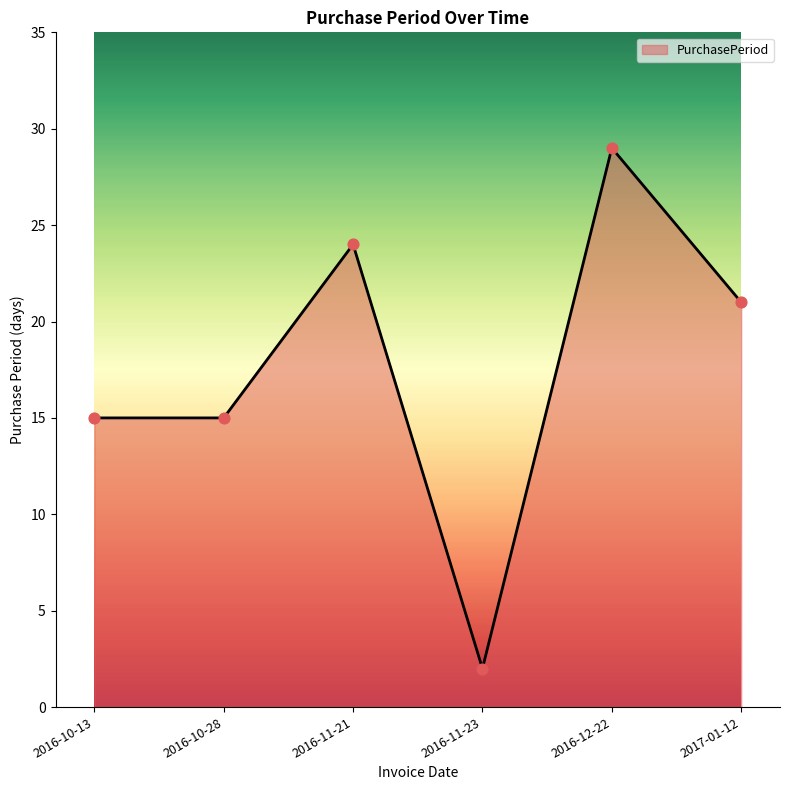

What is the ratio of the value at 2016-11-23 to the value at 2016-10-13?

0.1